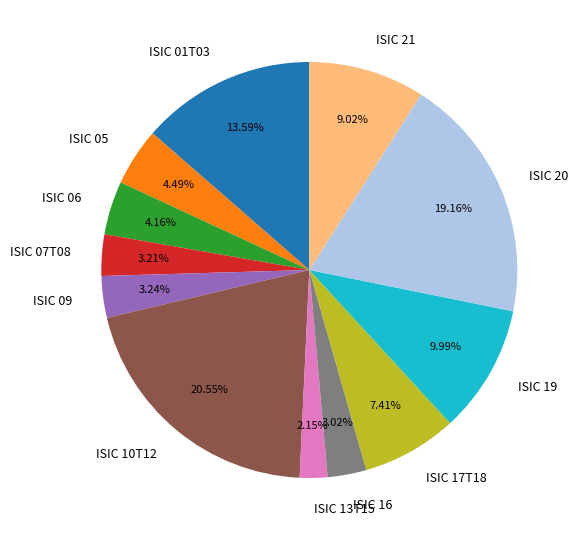

Which category has the biggest portion of the pie?

ISIC 10T12